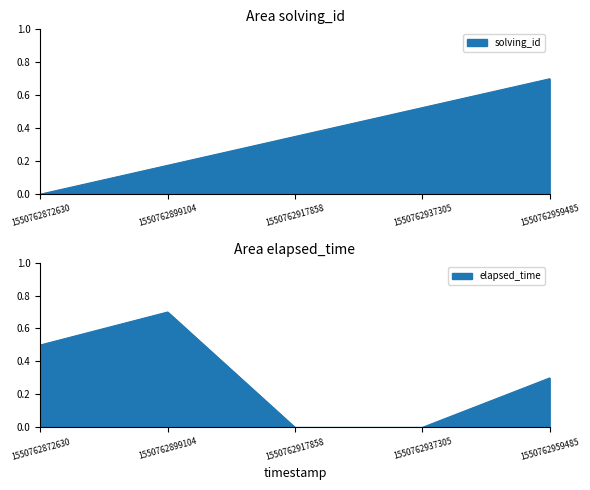

How many lines are shown in the chart?

2